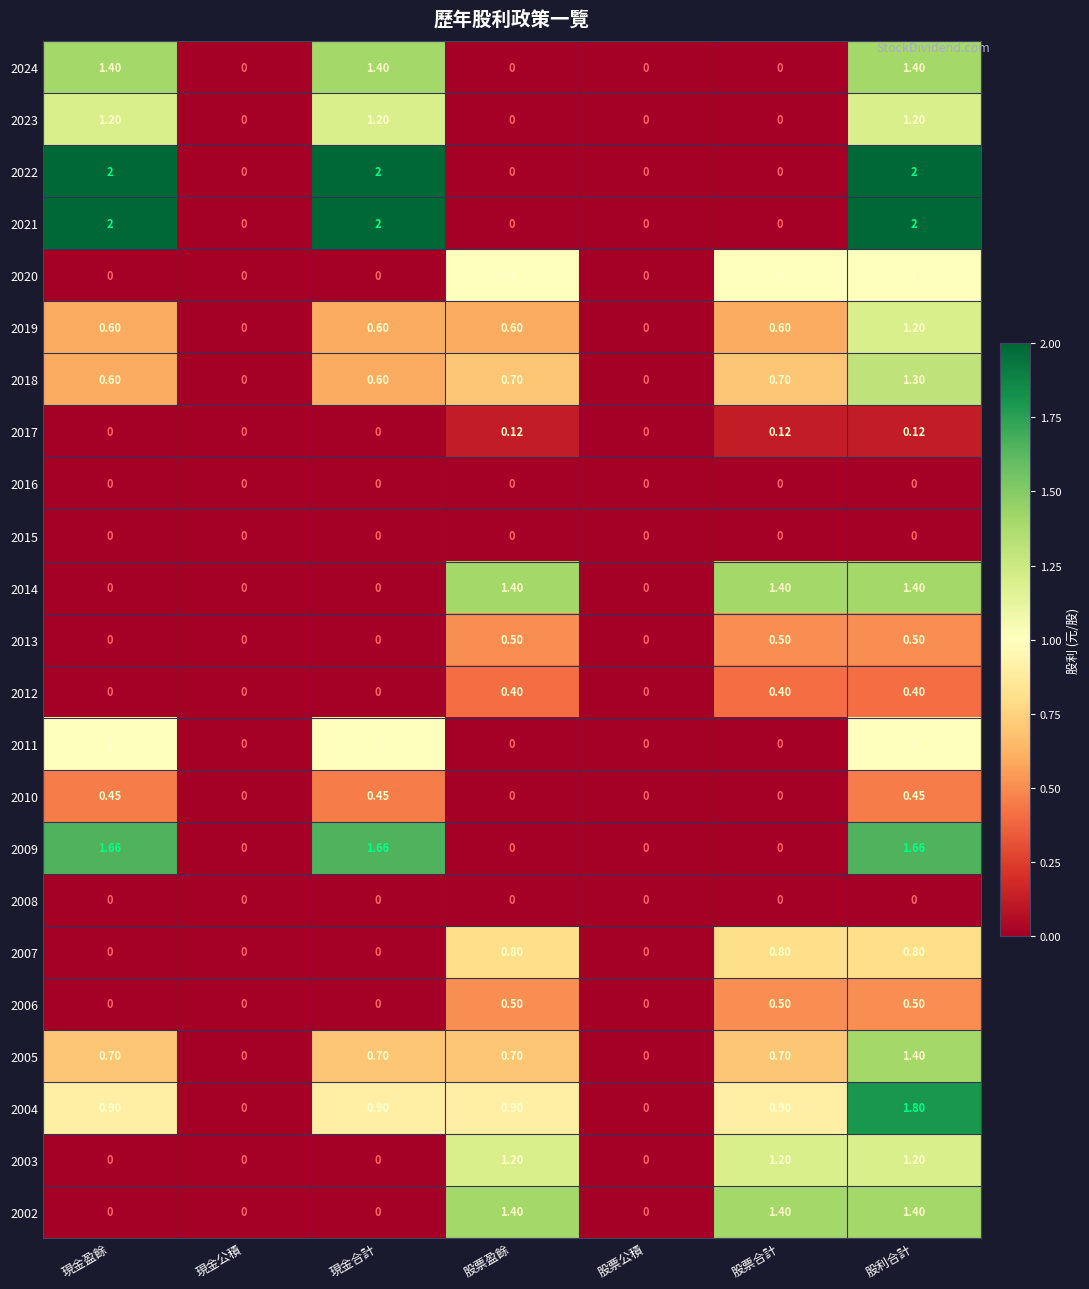

What is the total value across all series at 股利合計?

22.7